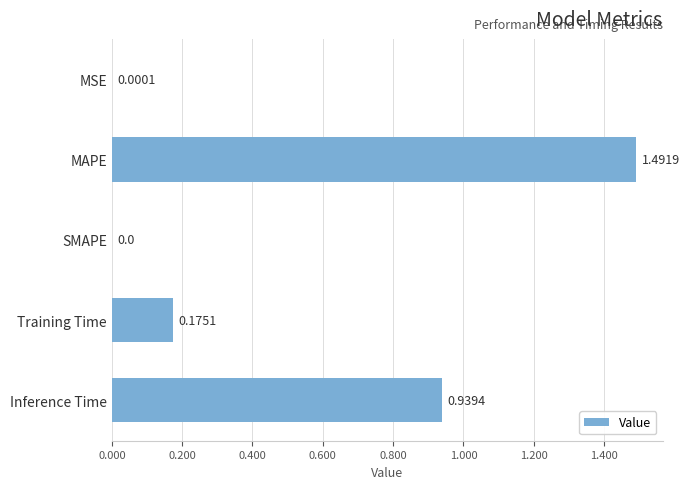

Which has a higher value, SMAPE or MAPE?

MAPE